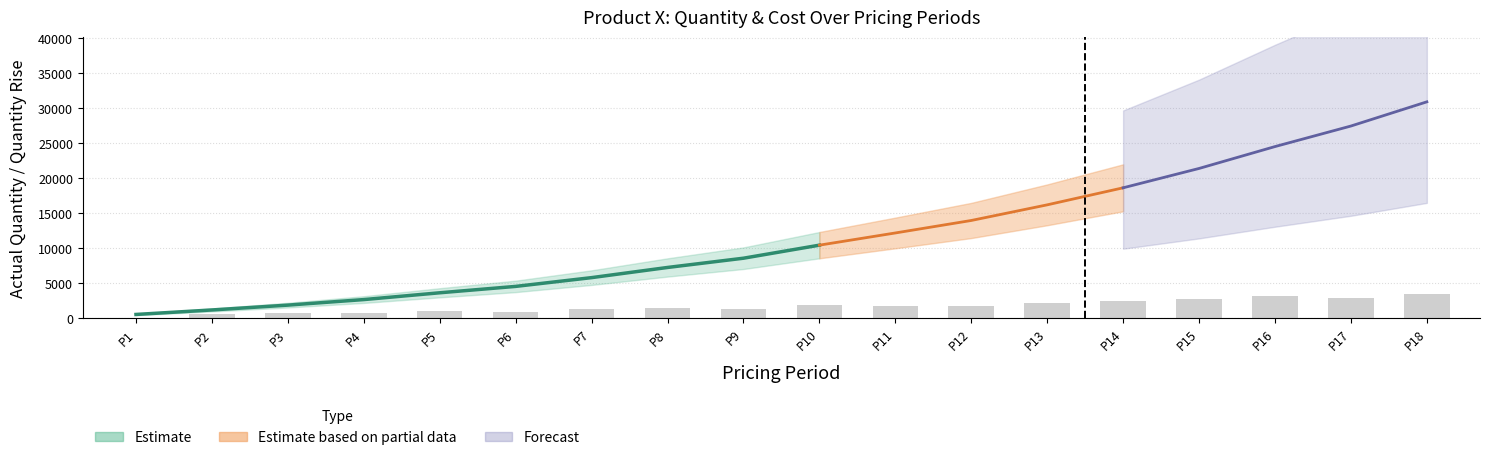

Is it true that the value at P10 is 1860?

True